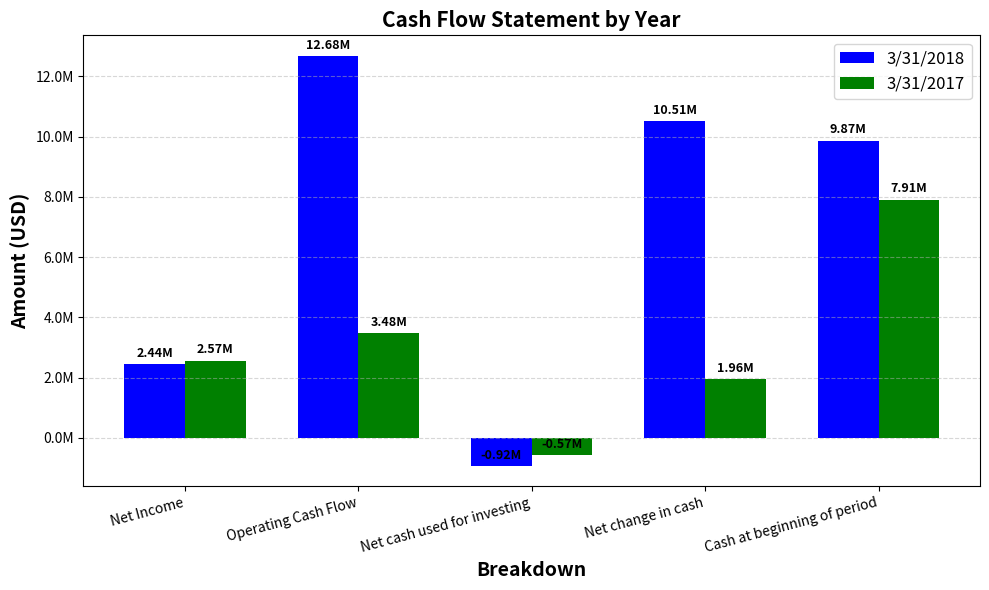

What is the minimum value for 3/31/2017?

-573000